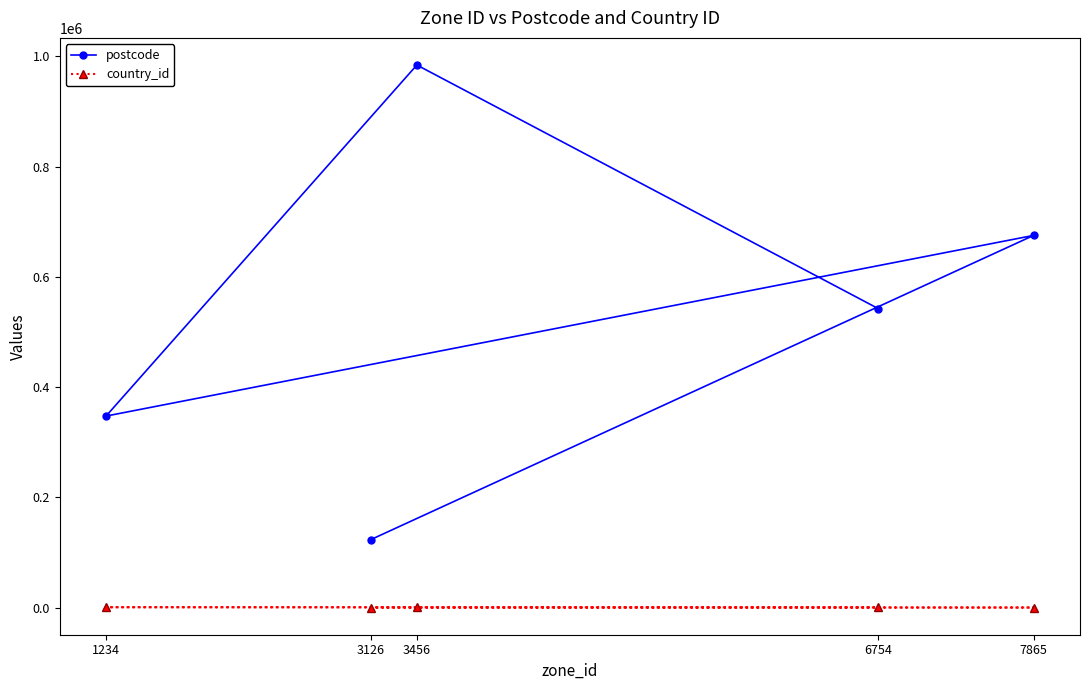

Reading left to right, transcribe all the data shown in this chart.

postcode: 3126=123456	7865=675432	1234=347651	3456=984527	6754=542676
country_id: 3126=222	7865=345	1234=890	3456=790	6754=843